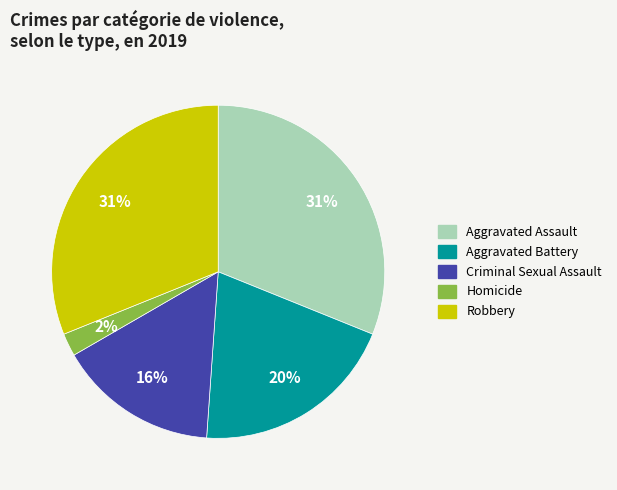

What percentage is the Aggravated Assault slice, to the nearest percent?

31%